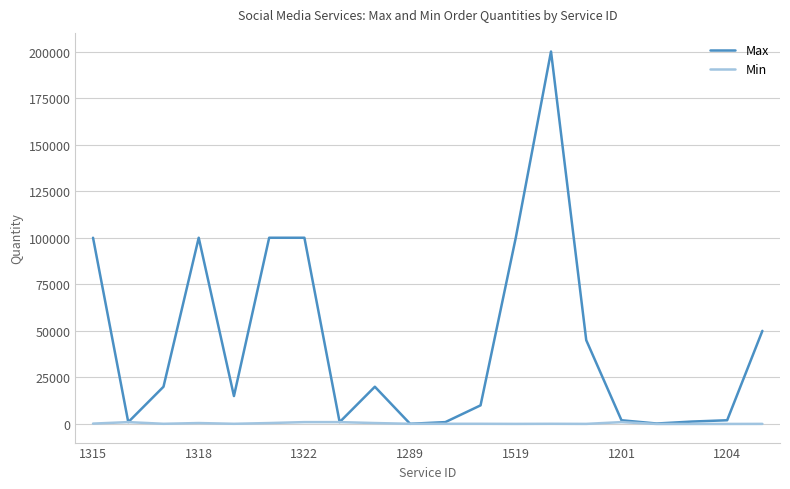

Rank the series by their average value, from lowest to highest.

Min, Max